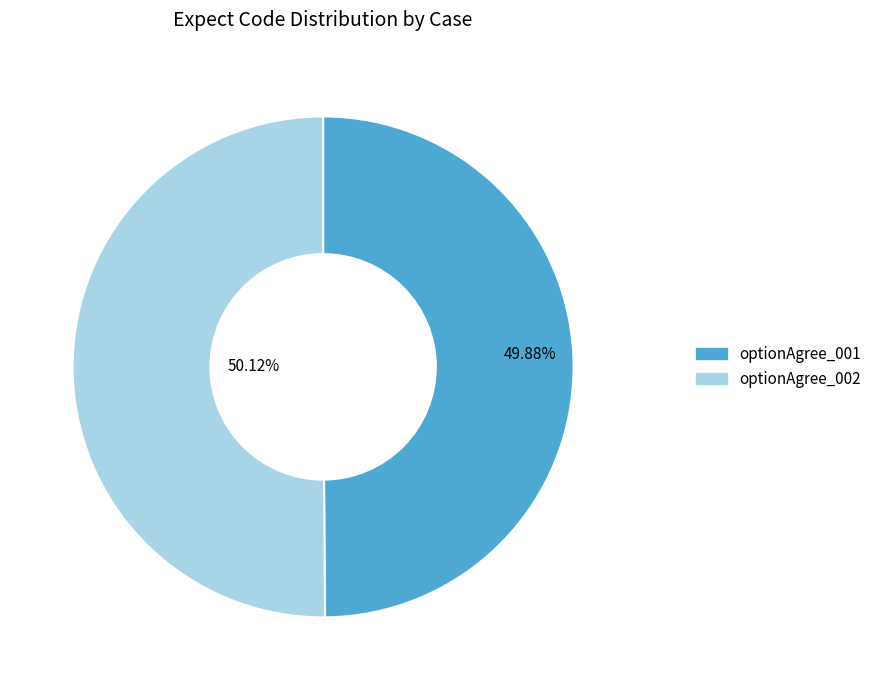

Does any single category account for the majority?

Yes